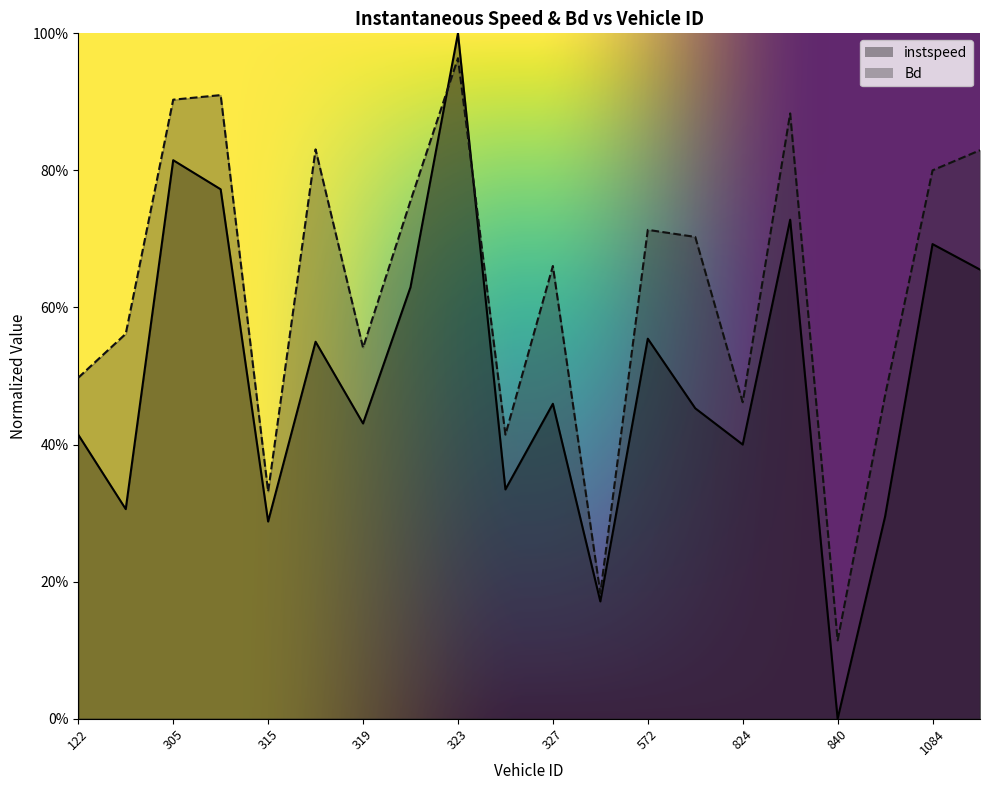

What is the difference between the maximum and minimum values in the Bd series?

0.8